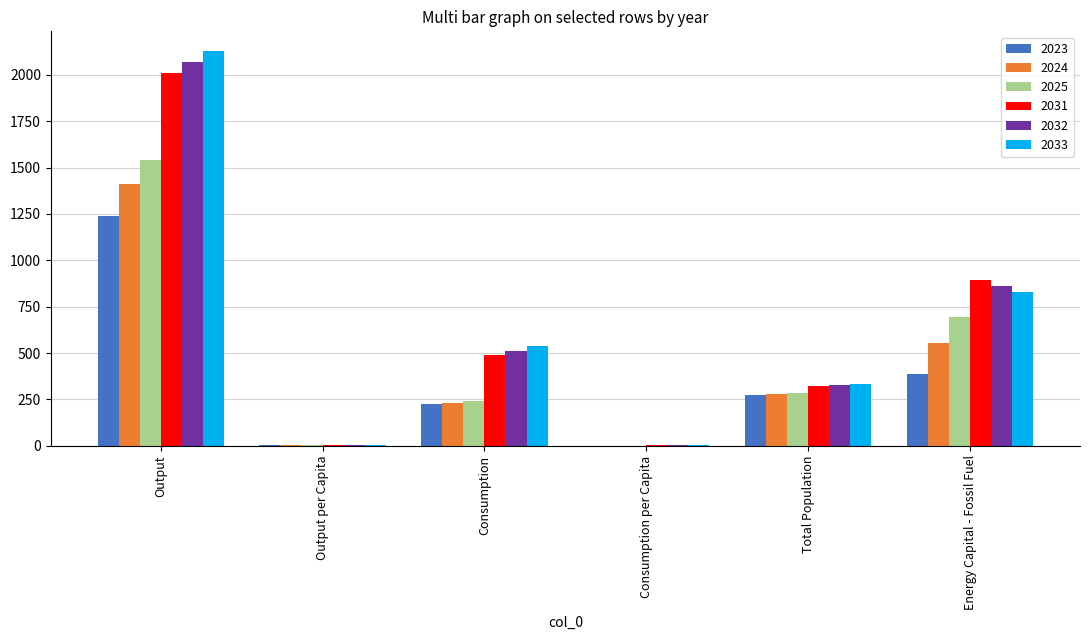

At which label is 2031 closest to 1004?

Energy Capital - Fossil Fuel